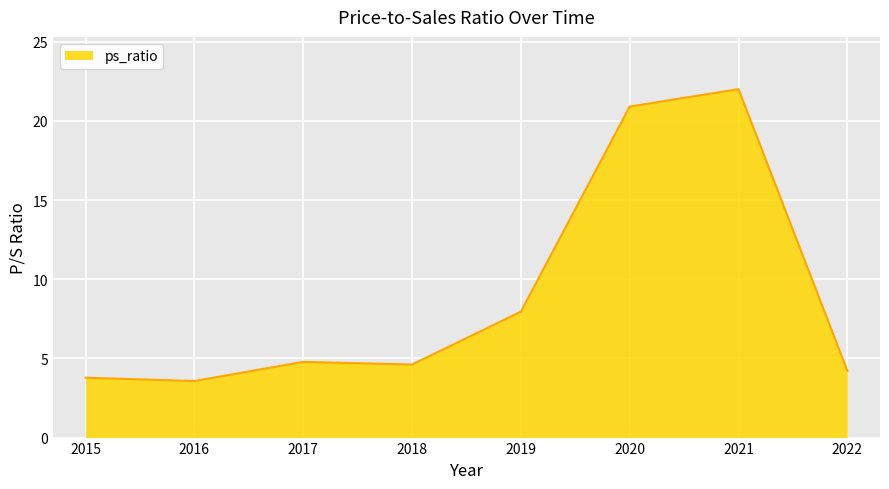

Reading right to left, what are all the values shown in this chart?

2022=4.2	2021=22.0	2020=20.9	2019=8.0	2018=4.6	2017=4.8	2016=3.6	2015=3.8